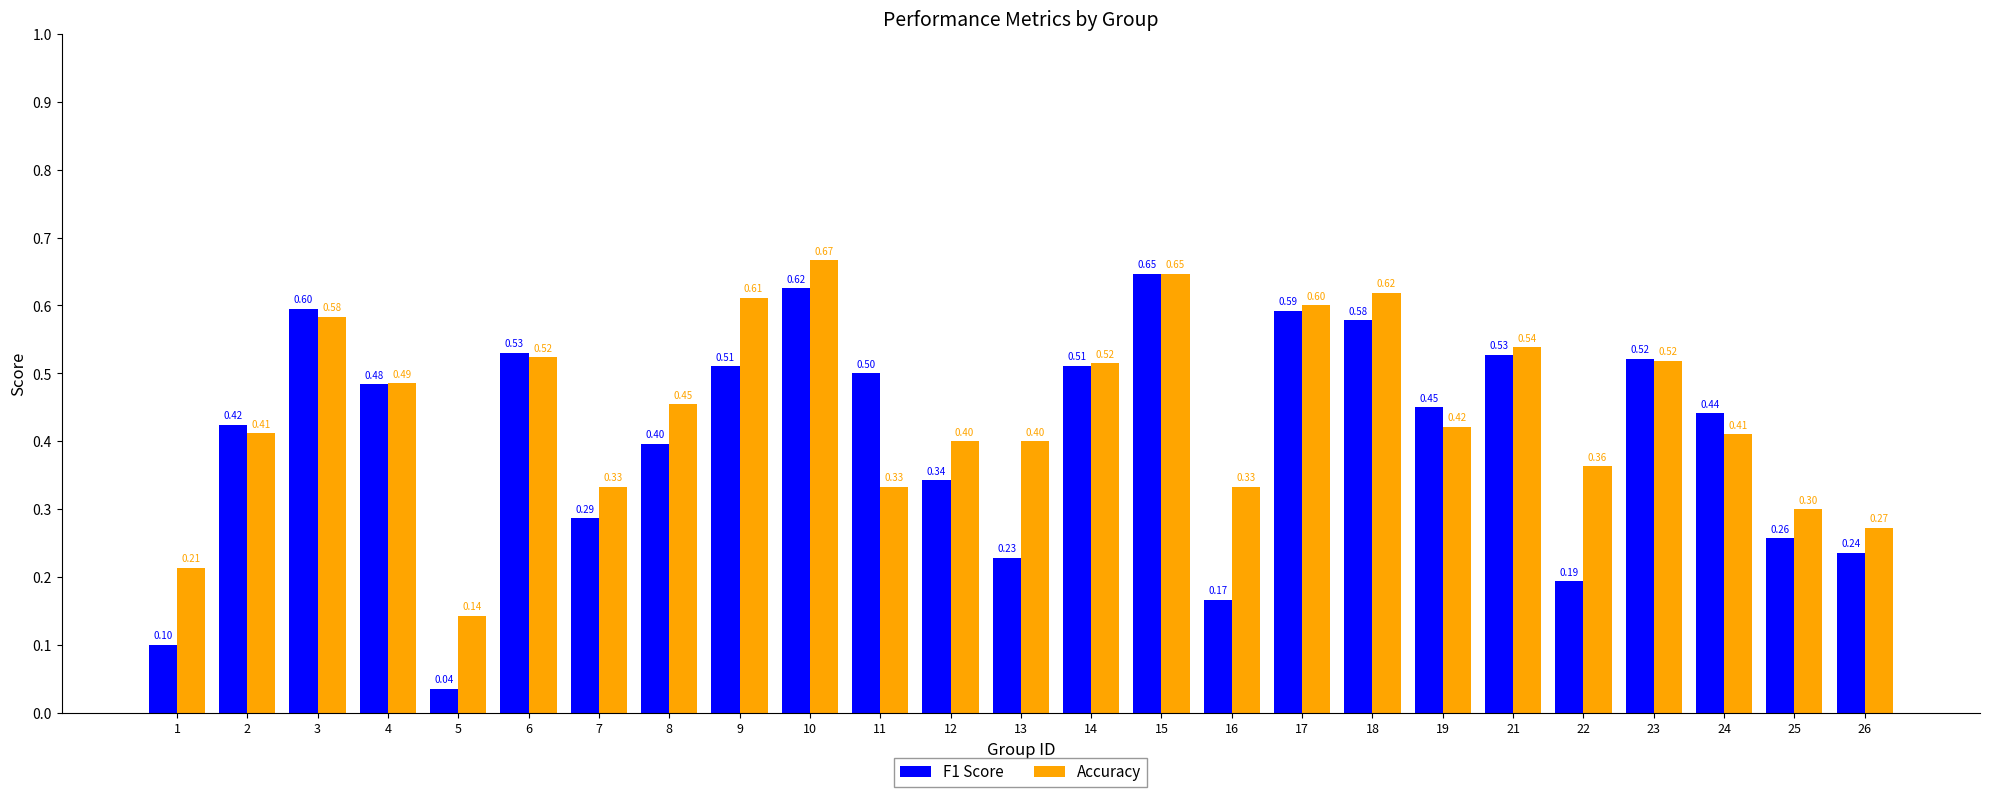

What is the difference between the second highest and minimum values in the F1 Score series?

0.6